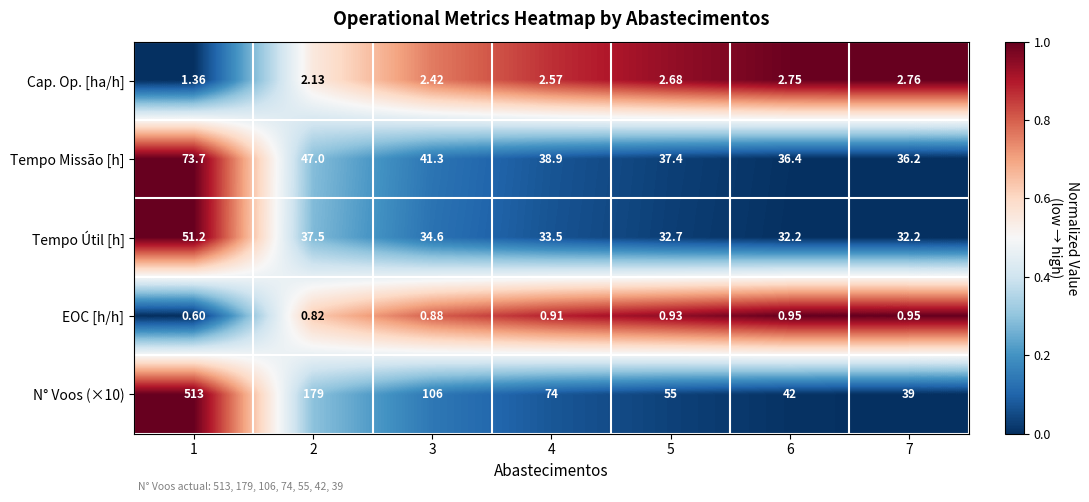

Count the number of categories in the chart.

7